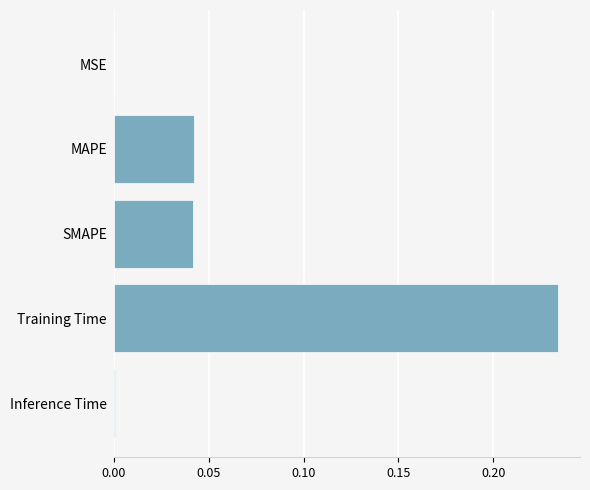

Which has a higher value, SMAPE or Inference Time?

SMAPE